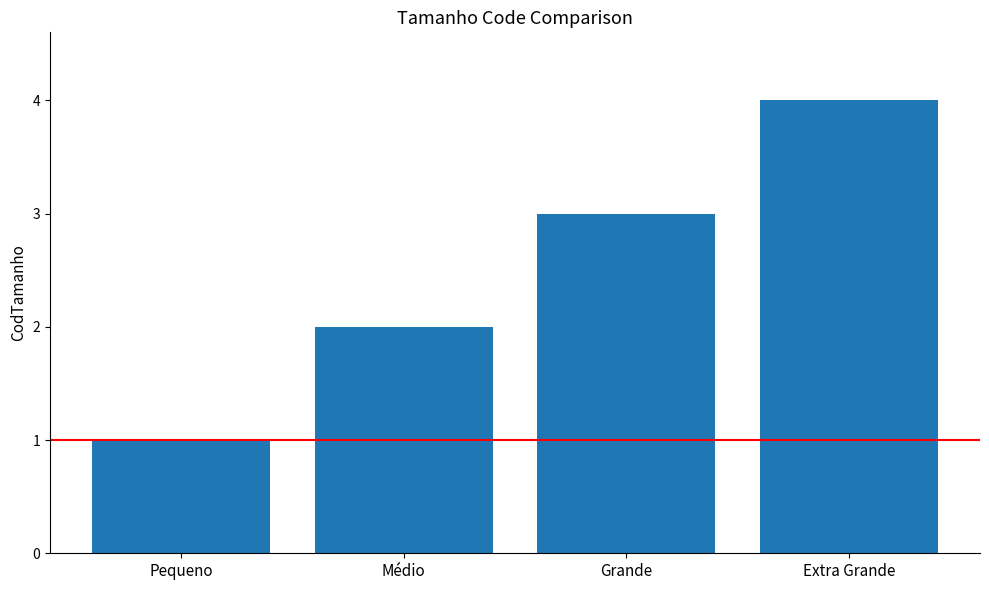

Reading left to right, what are all the values shown in this chart?

Pequeno=1	Médio=2	Grande=3	Extra Grande=4